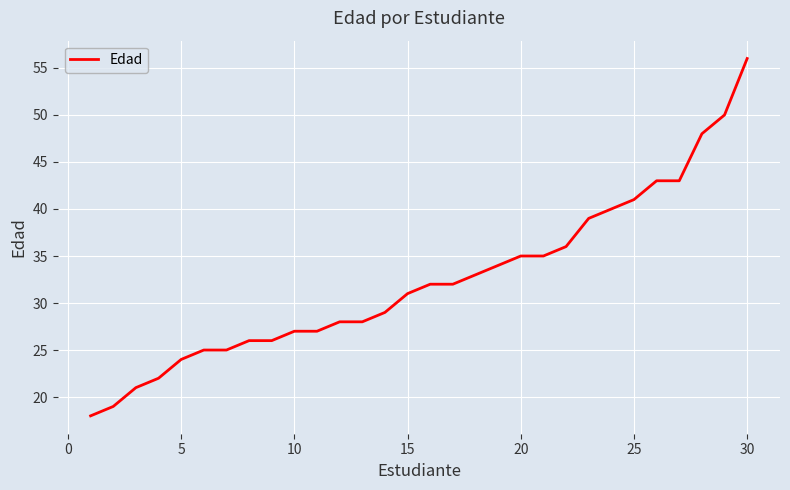

Reading left to right, extract all data points from this chart.

18	19	21	22	24	25	25	26	26	27	27	28	28	29	31	32	32	33	34	35	35	36	39	40	41	43	43	48	50	56